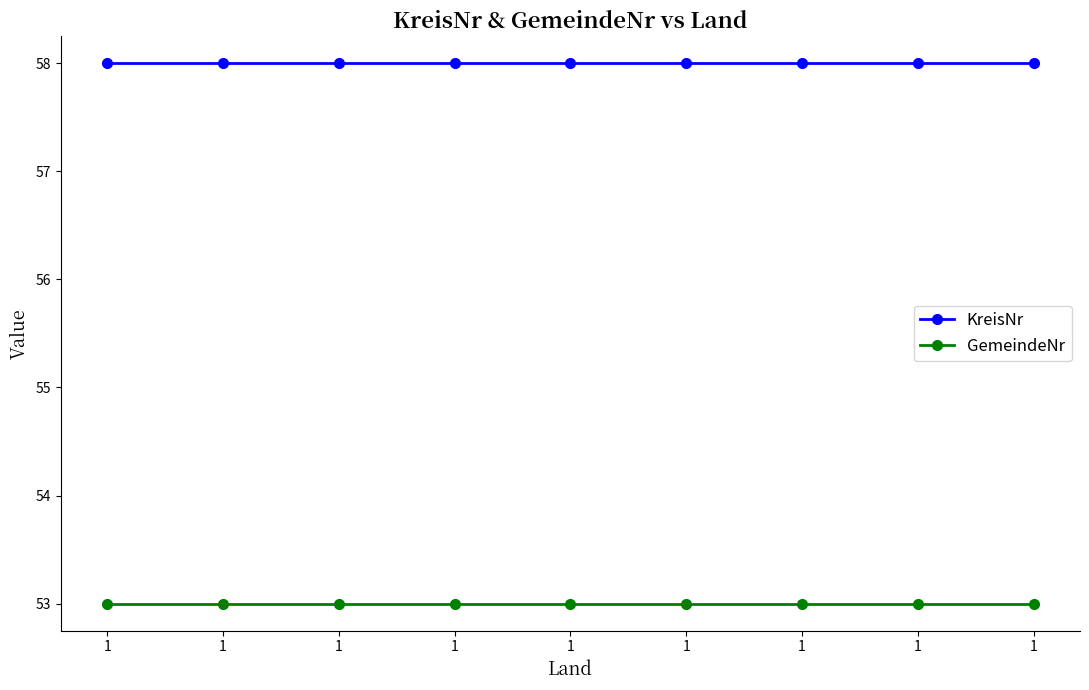

How many lines are shown in the chart?

2